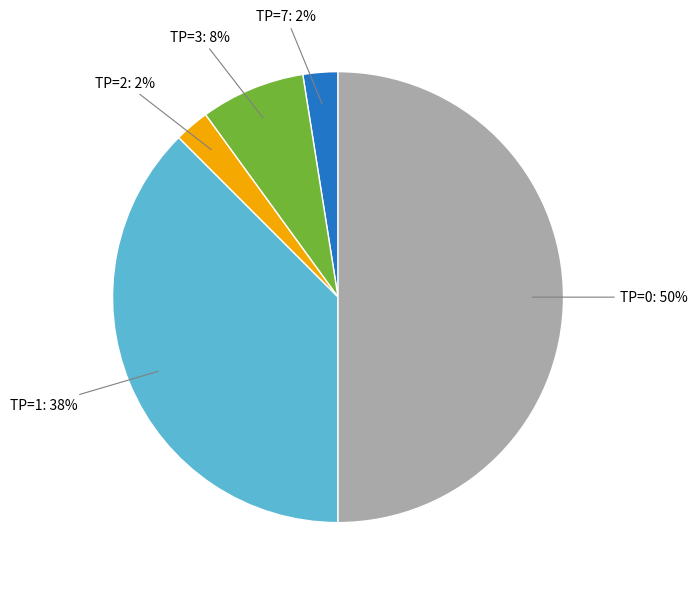

To the nearest percent, what is the average slice percentage?

20%